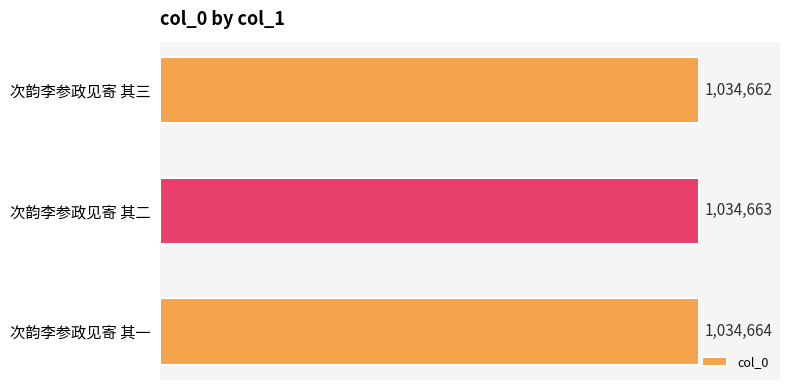

How many values are between 1034662 and 1034664?

3